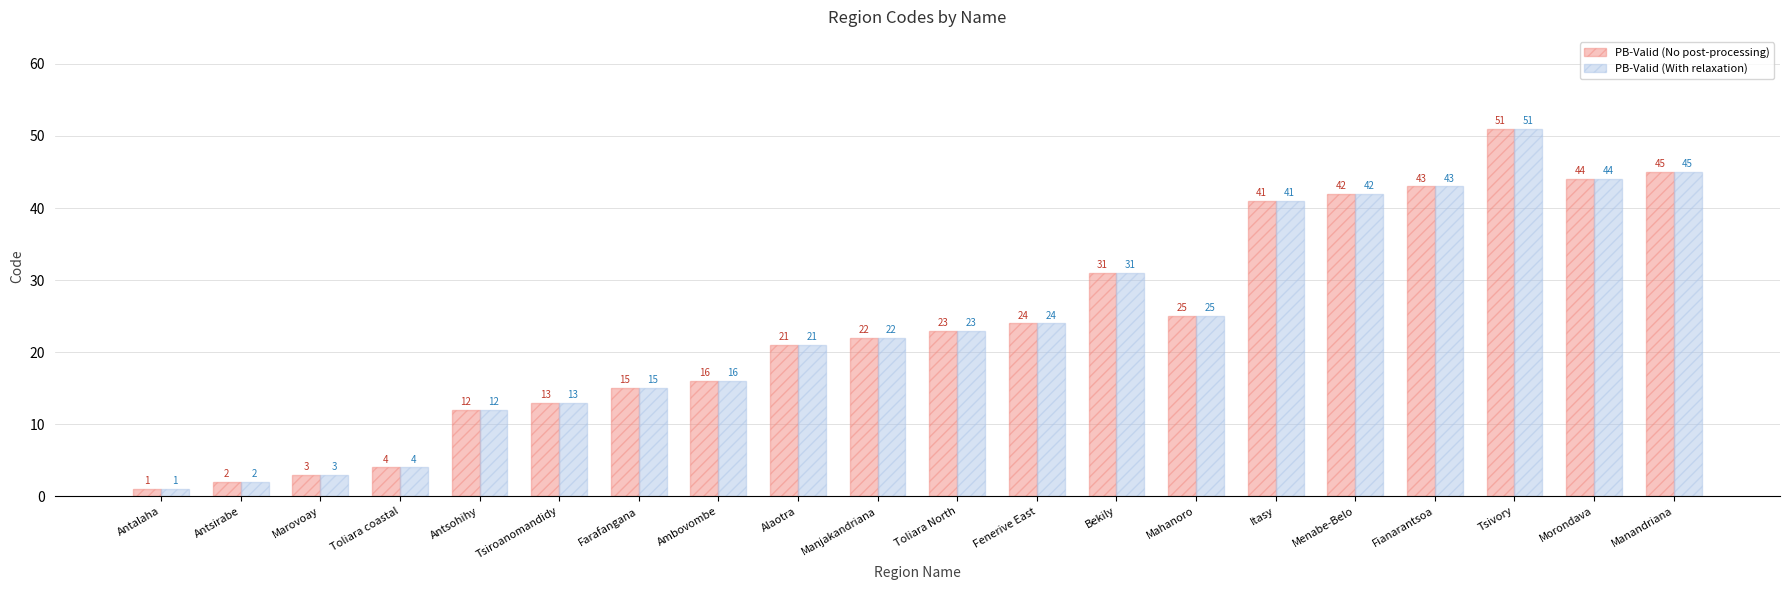

Reading left to right, what are all the values shown in this chart?

PB-Valid (No post-processing): 1	2	3	4	12	13	15	16	21	22	23	24	31	25	41	42	43	51	44	45
PB-Valid (With relaxation): 1	2	3	4	12	13	15	16	21	22	23	24	31	25	41	42	43	51	44	45